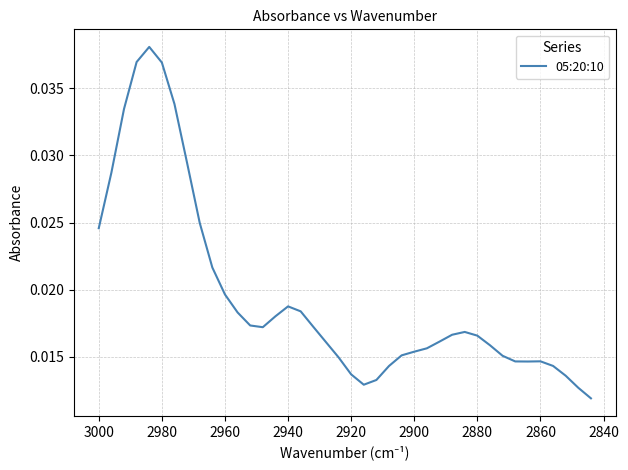

How many interior local peaks (higher than both neighbors) does the data have?

4